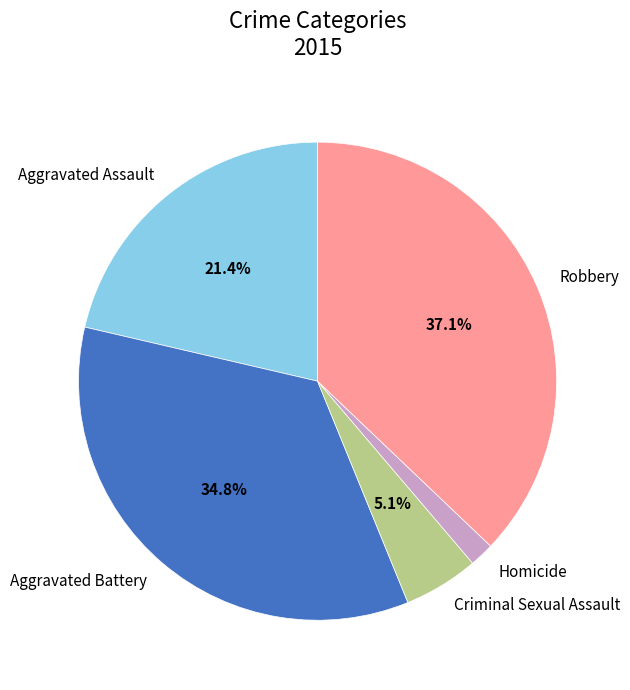

To the nearest percent, what portion does Homicide represent?

2%